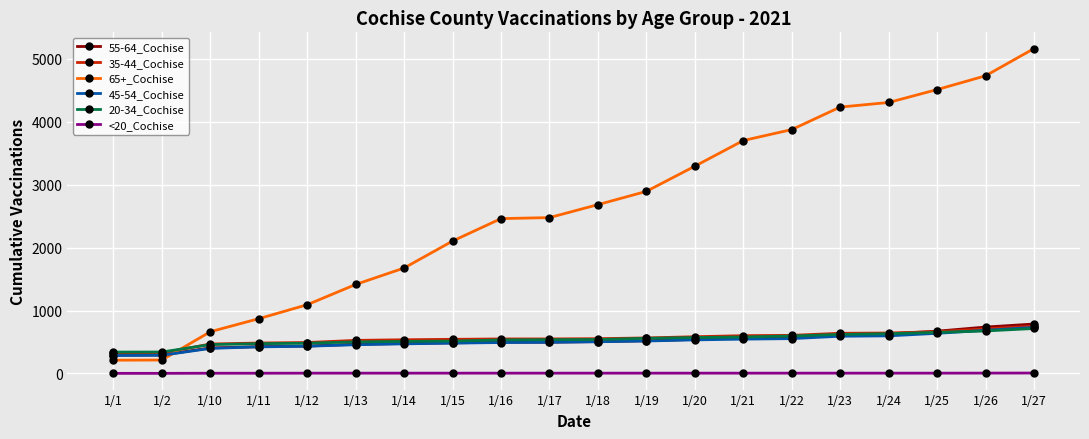

What is the difference between the maximum and minimum values in the <20_Cochise series?

5